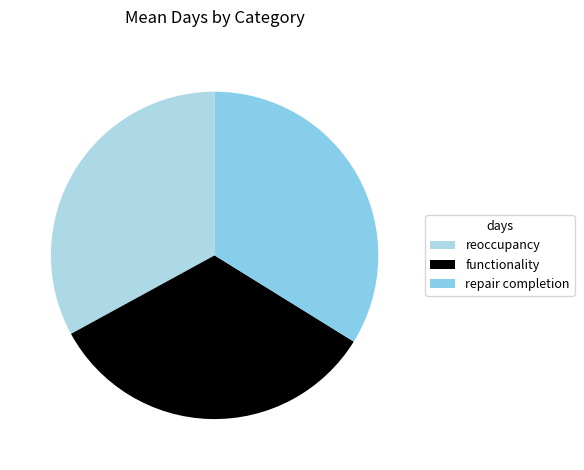

To the nearest percent, what is the difference between the largest and smallest slice percentages?

1%